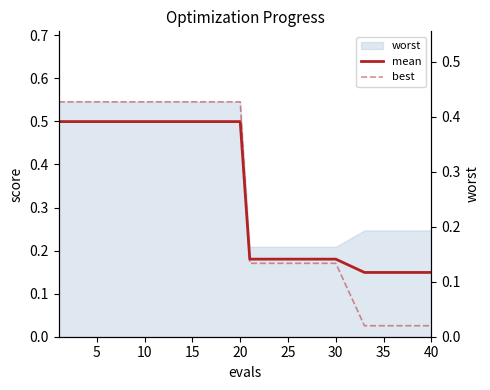

Which category has the lowest value across all series?

35